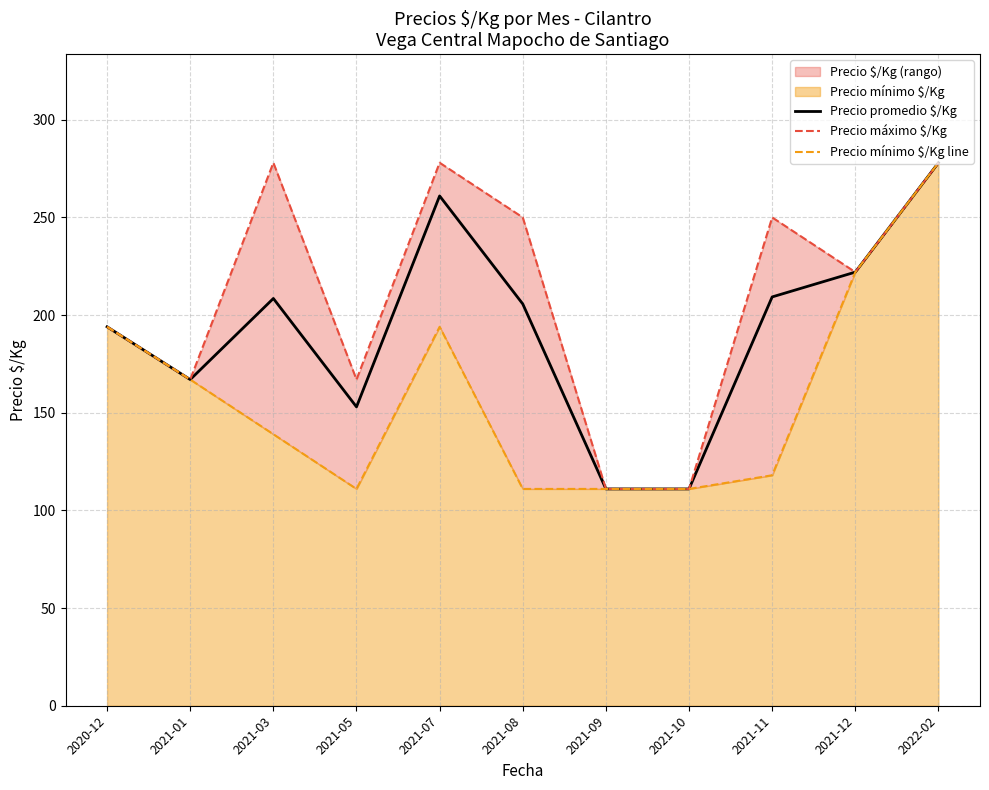

In Precio mínimo $/Kg line, how many points are higher than both neighbors (excluding endpoints)?

1